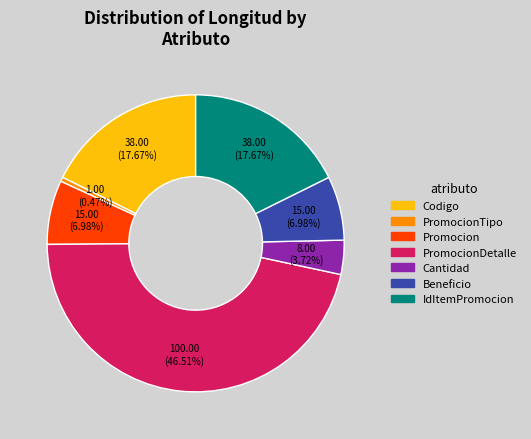

Does any single category account for the majority?

No